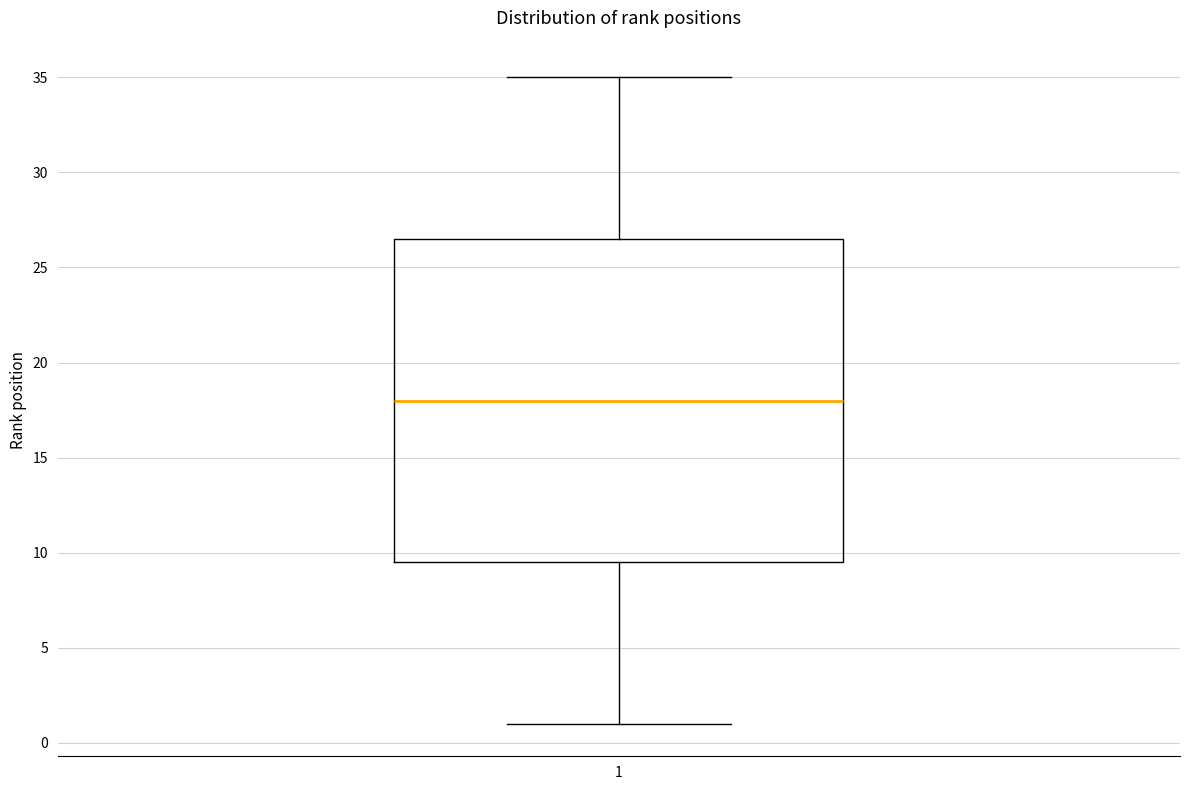

Where is the lower edge of the box at x = 1 on the y-axis? The values are not printed on the chart, so give them approximately, as read against the axis.

9.5